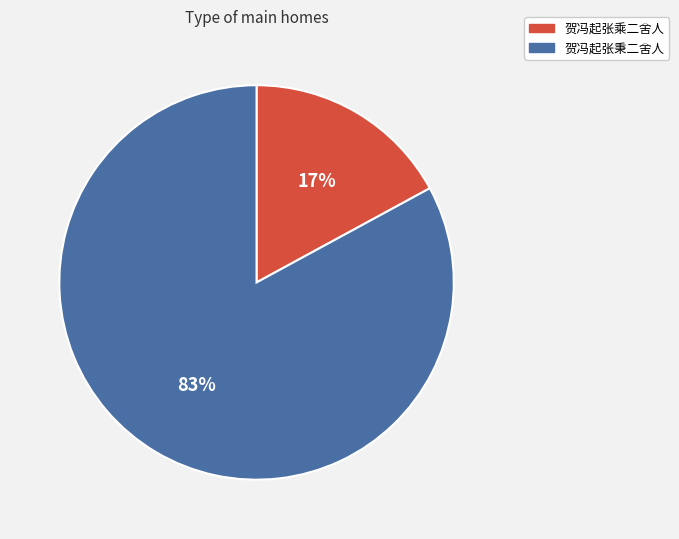

Which slice is the largest?

贺冯起张秉二舍人